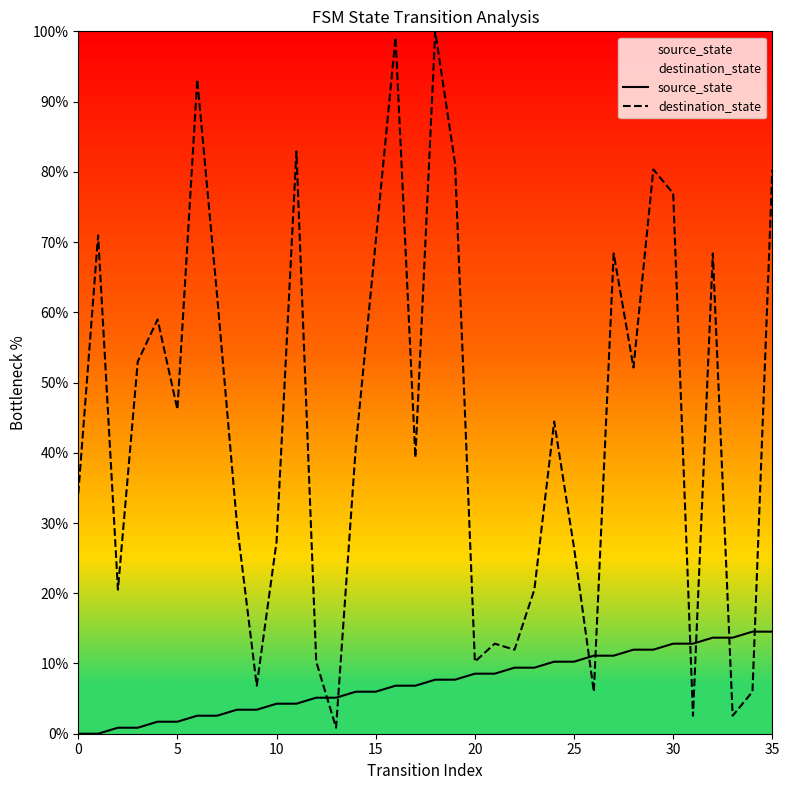

Is it true that source_state equals 3.4 at 8?

True